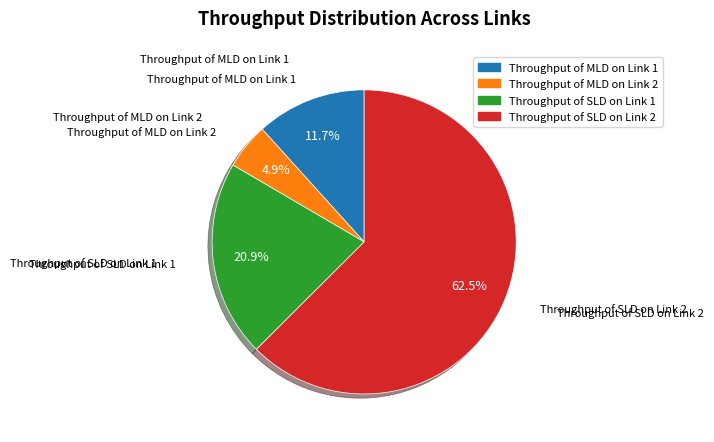

What is the smallest slice in the pie chart?

Throughput of MLD on Link 2